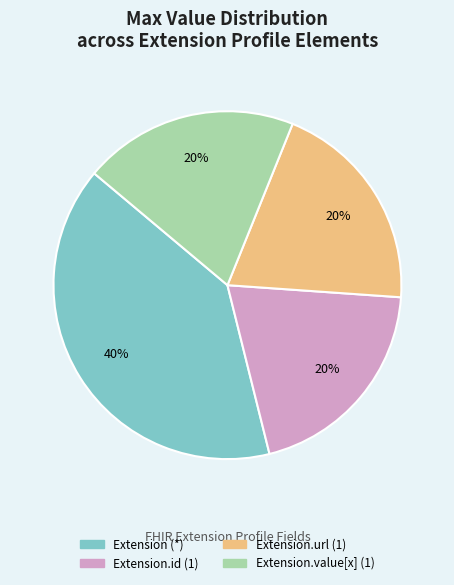

How many slices are in this pie chart?

4